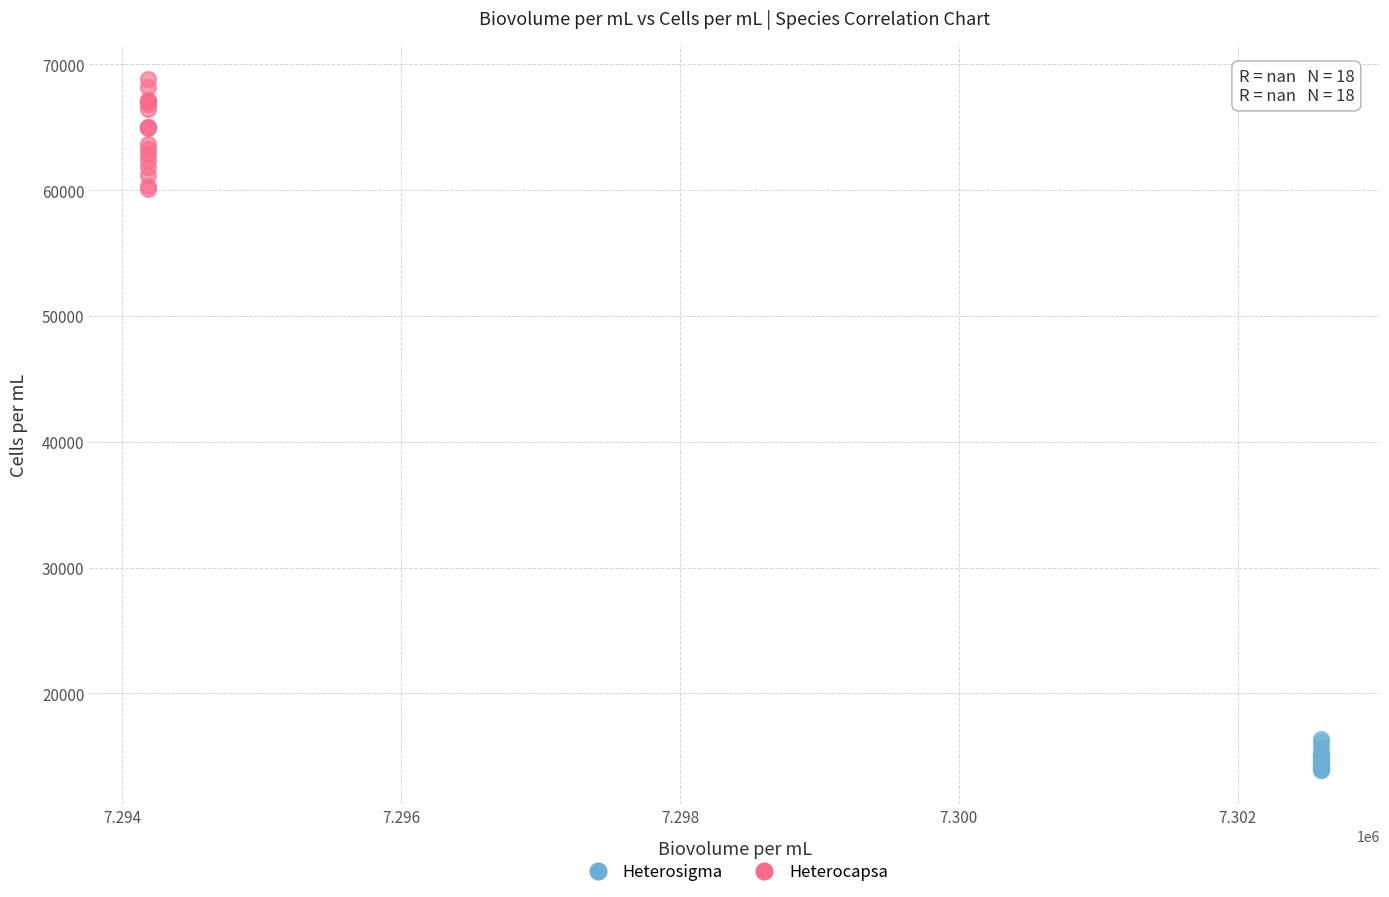

Which series reaches the minimum Y coordinate?

Heterosigma